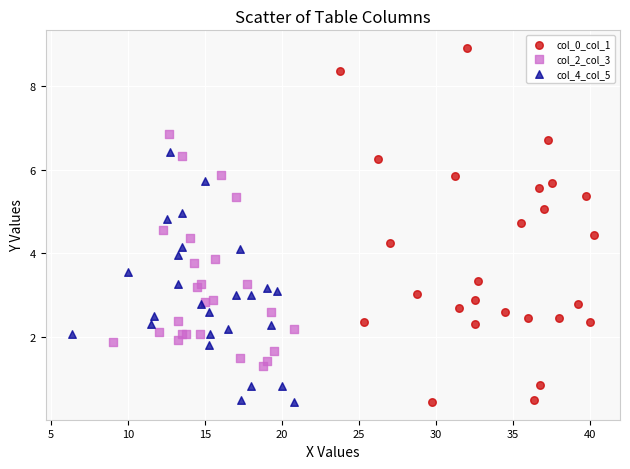

Which series contains the highest Y value?

col_0_col_1